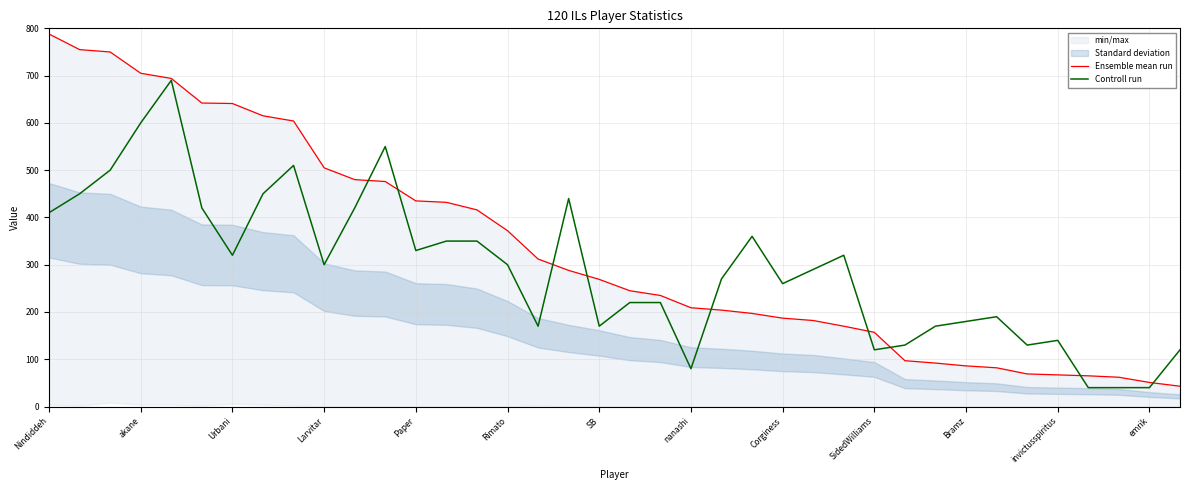

What is the sum of all Ensemble mean run values?

12679